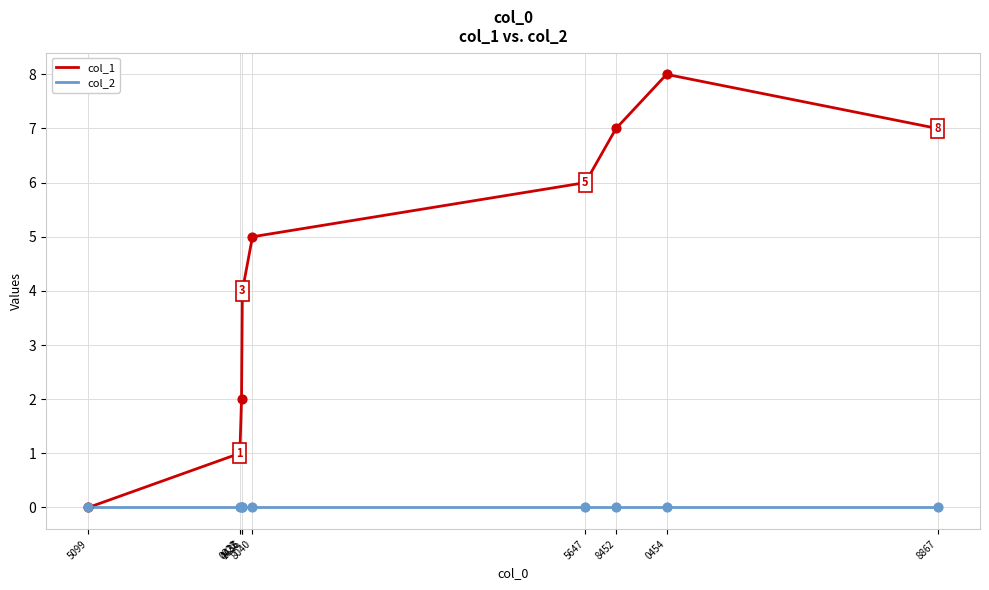

Which series has the largest range (max minus min)?

col_1